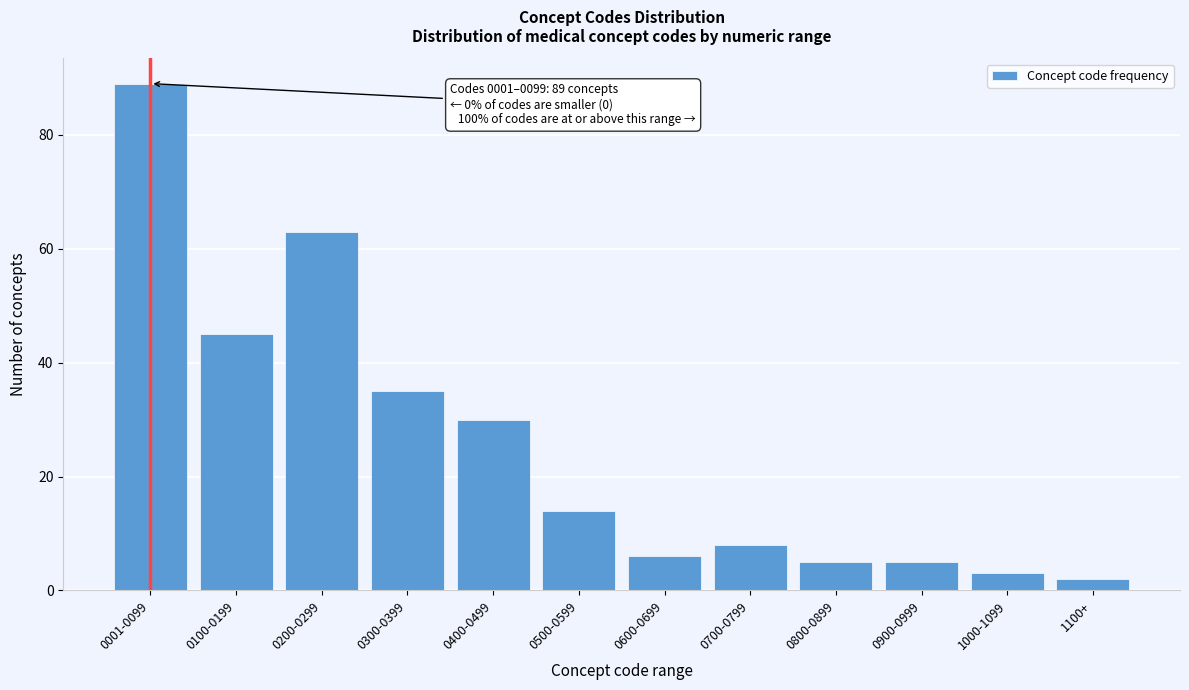

Reading left to right, what are all the values shown in this chart?

89	45	63	35	30	14	6	8	5	5	3	2